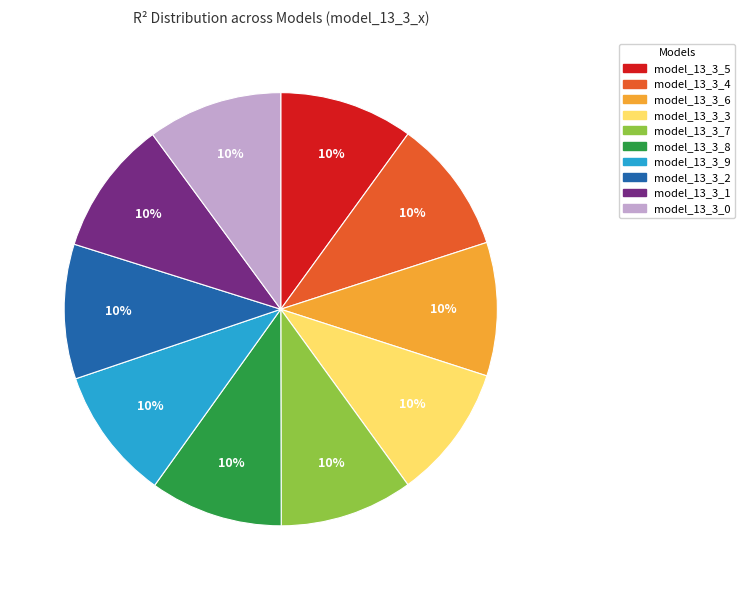

How many segments does this pie chart have?

10